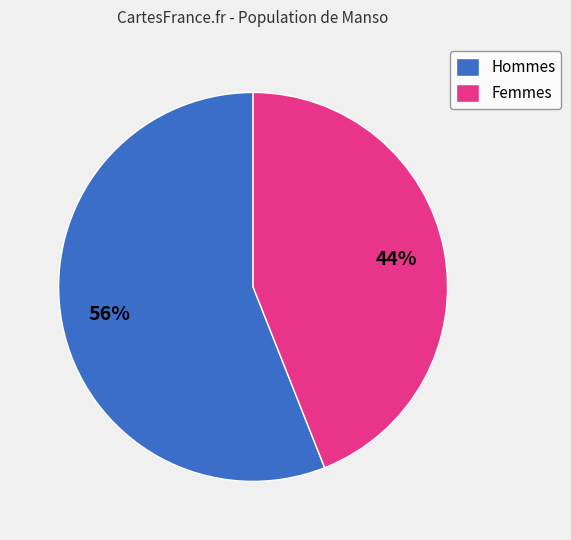

Approximately how many times larger is the value at Hommes compared to Femmes?

1.3